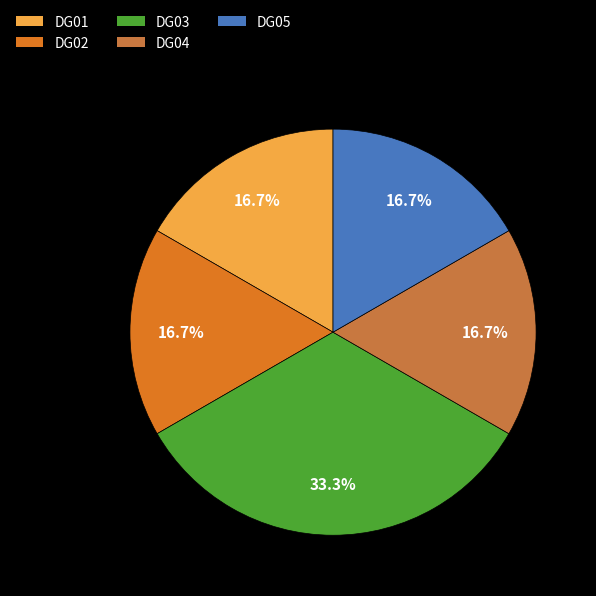

Which category has the biggest portion of the pie?

DG03